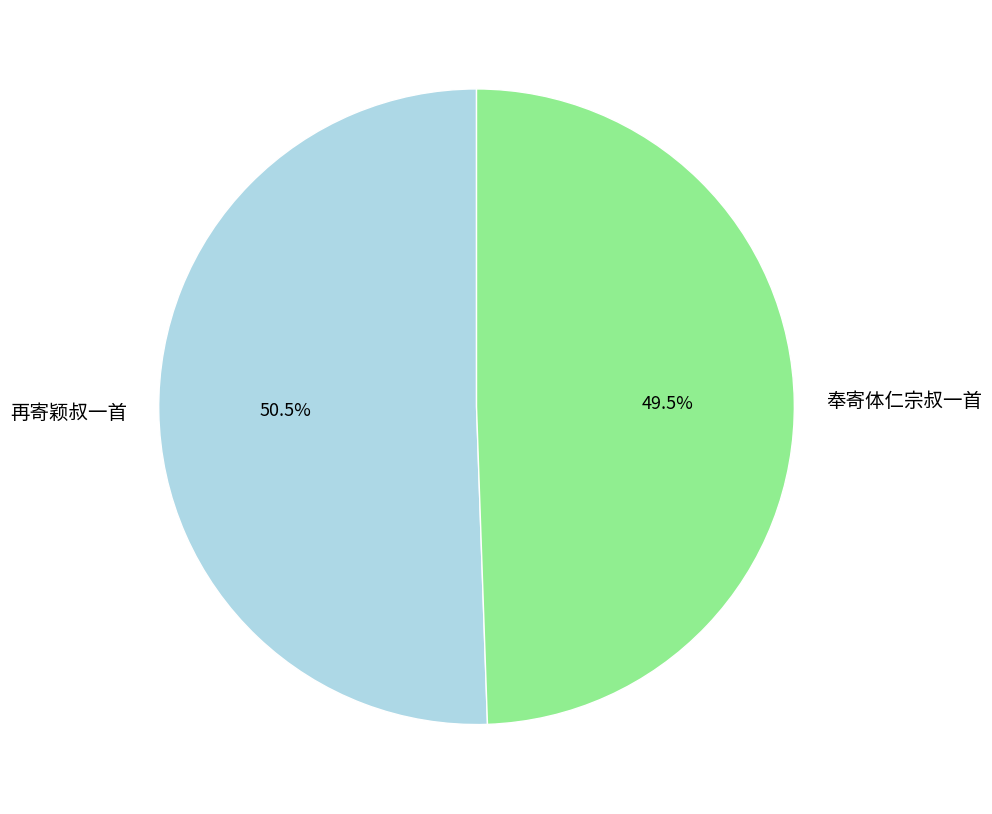

What is the smallest slice in the pie chart?

奉寄体仁宗叔一首